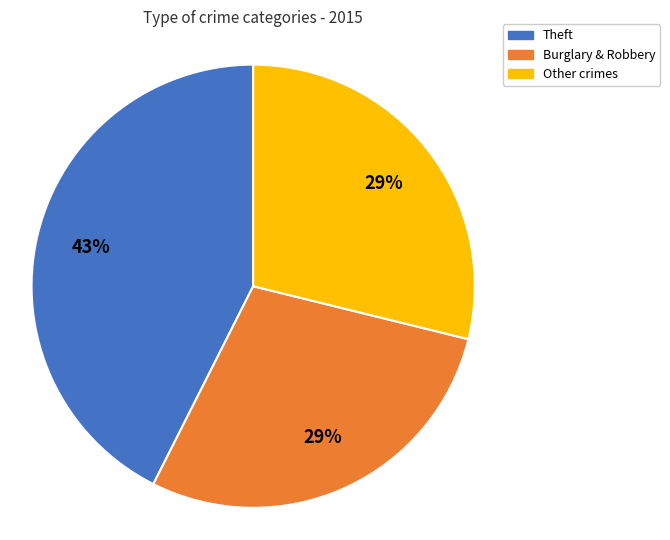

To the nearest percent, what is the average slice percentage?

33%